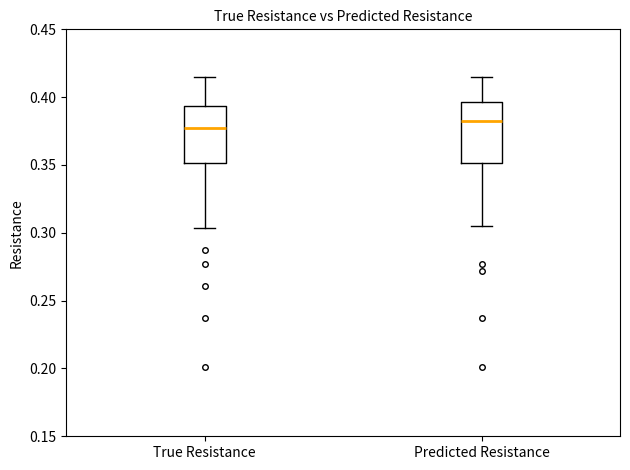

Which box has the lowest median line?

True Resistance